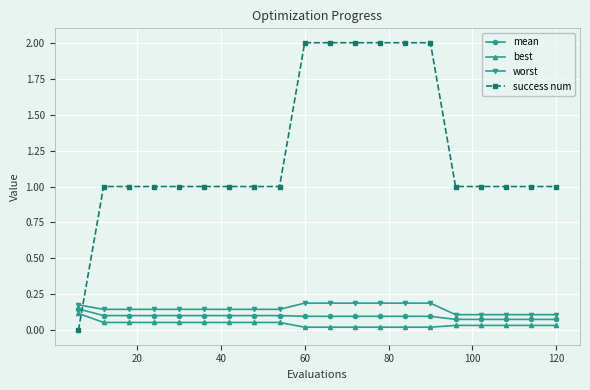

True or false: worst and best intersect in this chart.

False